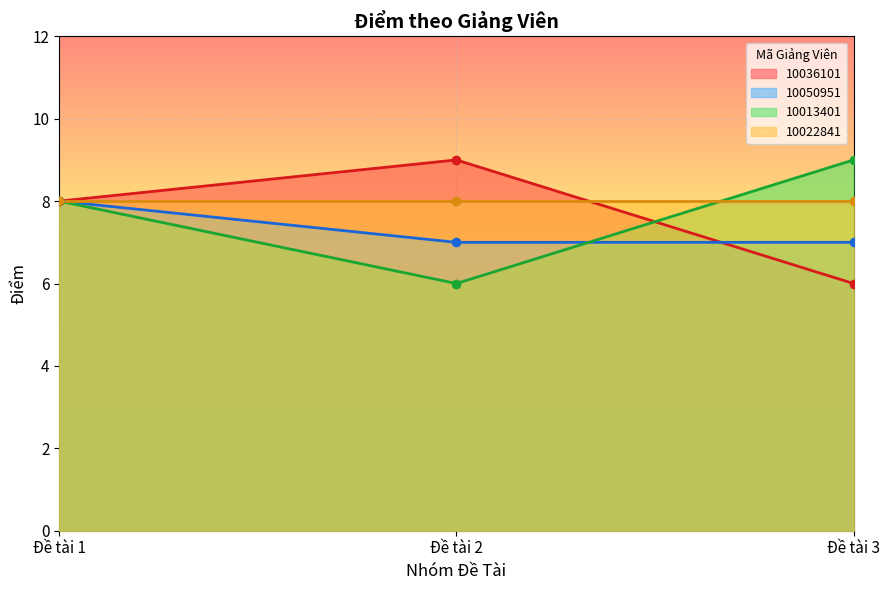

Is the value of 10036101 at Đề tài 2 greater than the value of 10013401 at Đề tài 1?

Yes